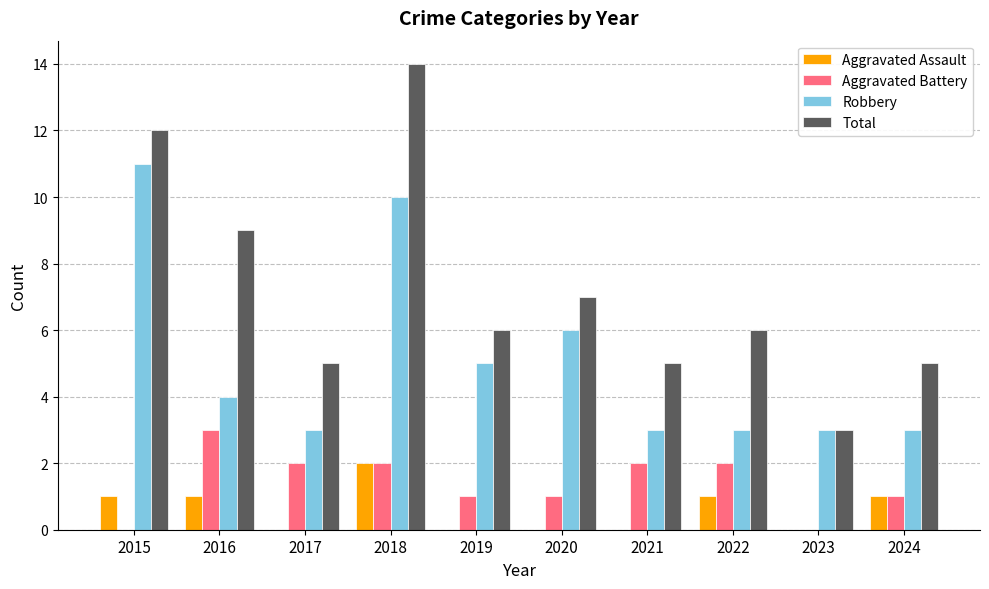

How many data points does each series have?

10